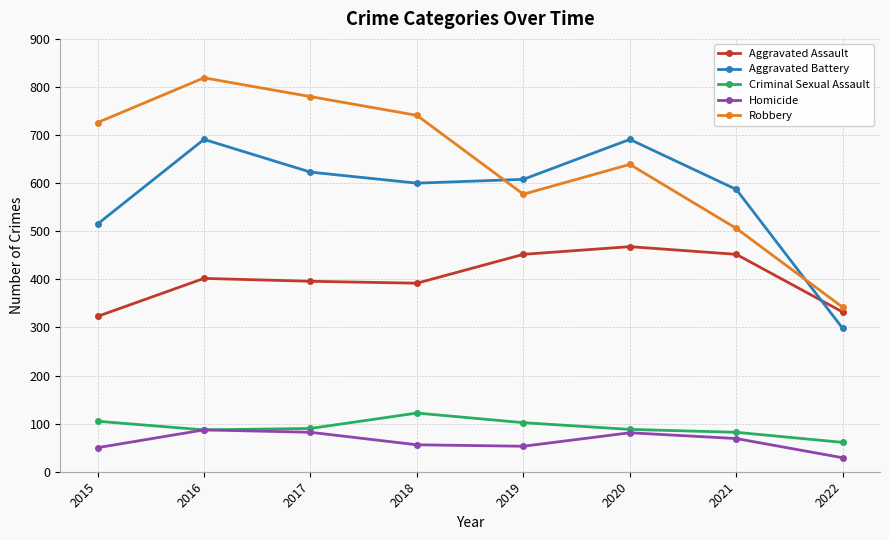

What is the total value across all series at 2022?

1062